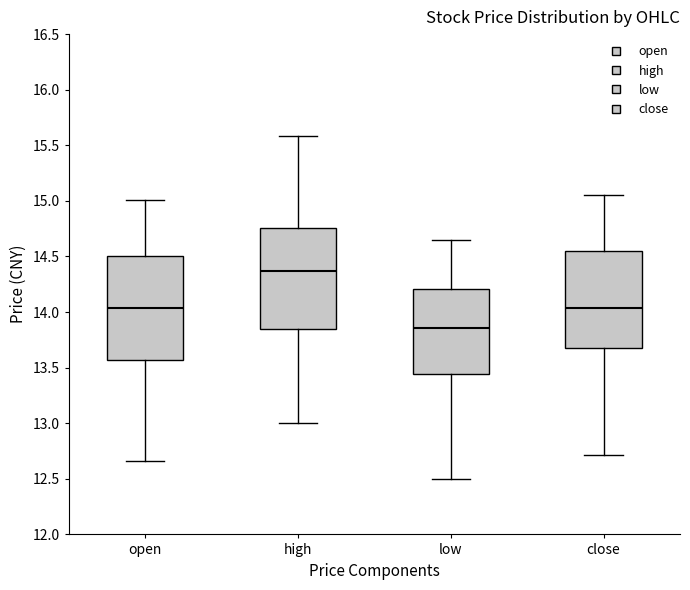

Reading left to right, read every box against the y-axis: the position of its median line, the range the box covers, and the ends of its whiskers. The values are not printed on the chart, so give them approximately, as read against the axis.

open: median 14.05, box 13.55 to 14.50, whiskers 12.65 to 15.00
high: median 14.35, box 13.85 to 14.75, whiskers 13.00 to 15.60
low: median 13.85, box 13.45 to 14.20, whiskers 12.50 to 14.65
close: median 14.05, box 13.70 to 14.55, whiskers 12.70 to 15.05